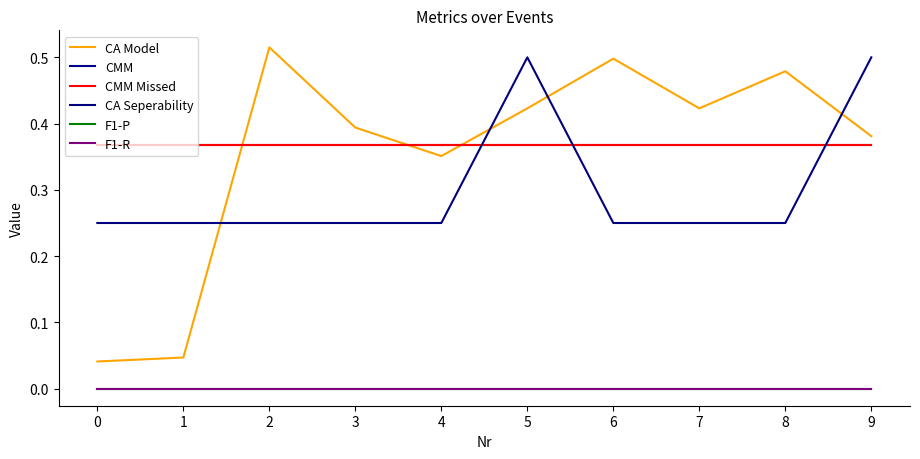

Which series has the largest range (max minus min)?

CA Model